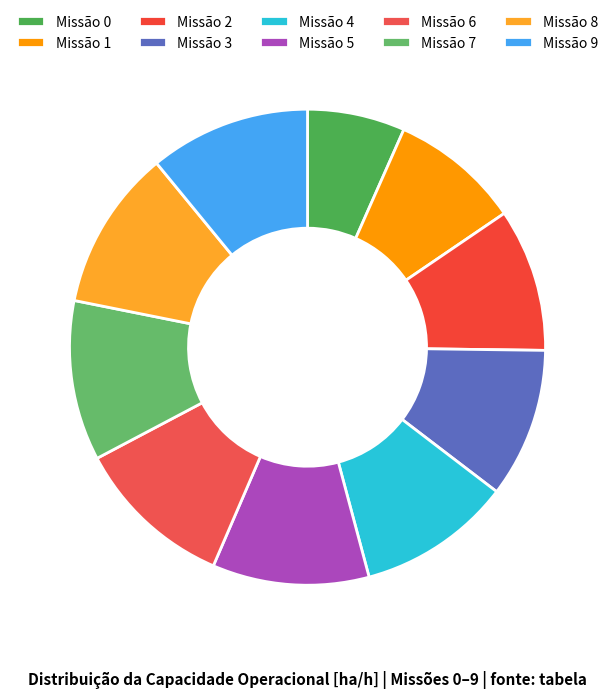

To the nearest percent, what is the difference between the largest and smallest slice percentages?

4%